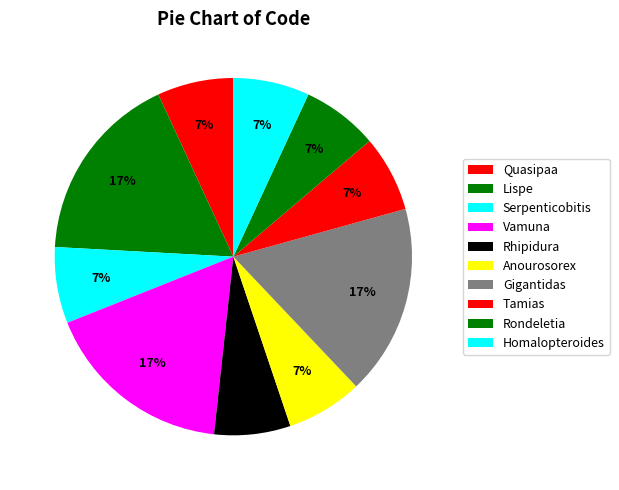

Is there any slice that represents more than half of the pie?

No